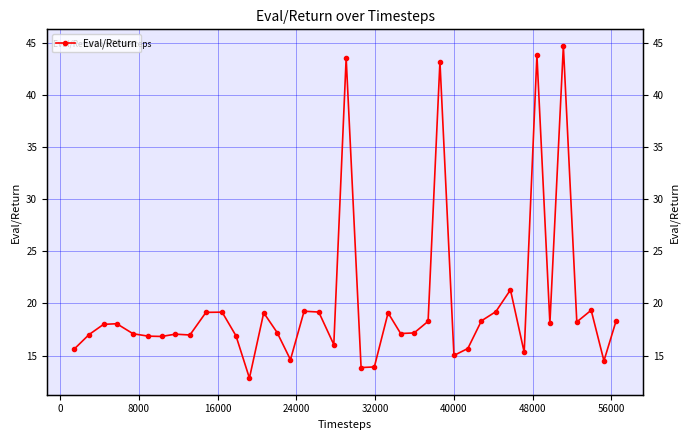

What is the minimum value shown in the chart?

12.8